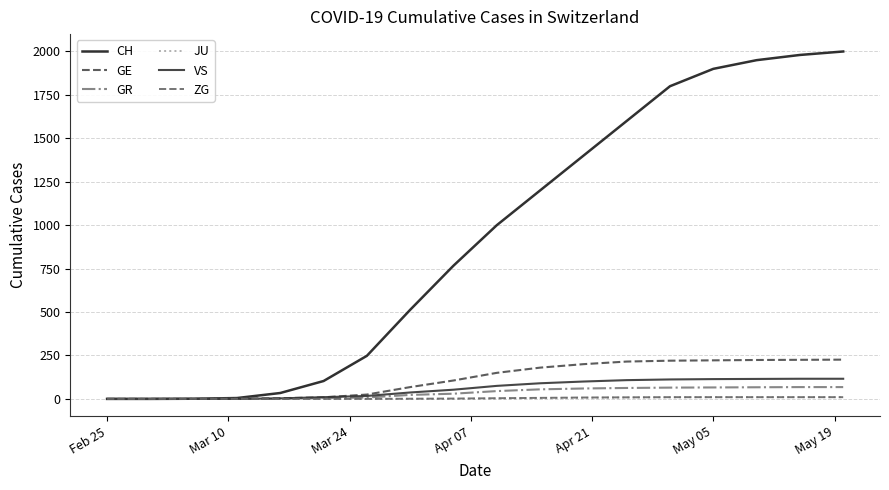

What is the maximum value shown in the chart?

2000